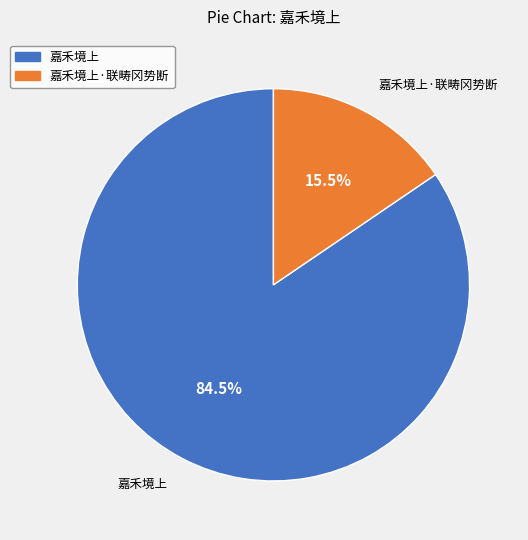

Which slice is the largest?

嘉禾境上